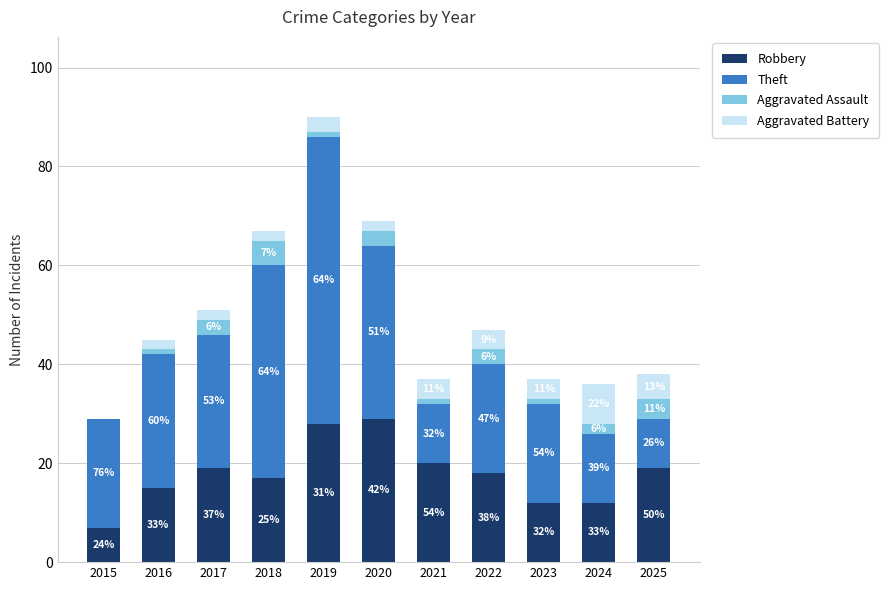

Are the bars horizontal?

No